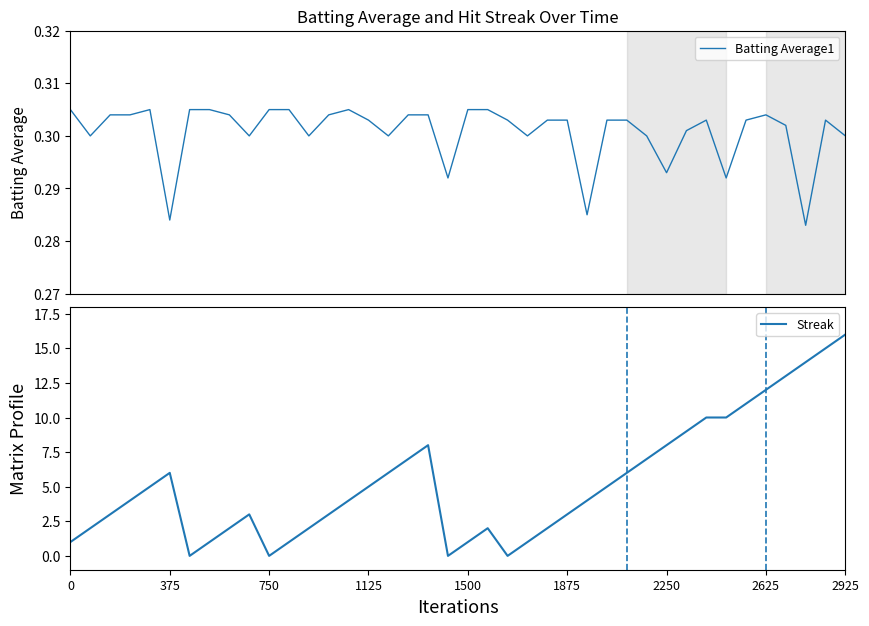

At which label does Batting Average1 reach its minimum?

37